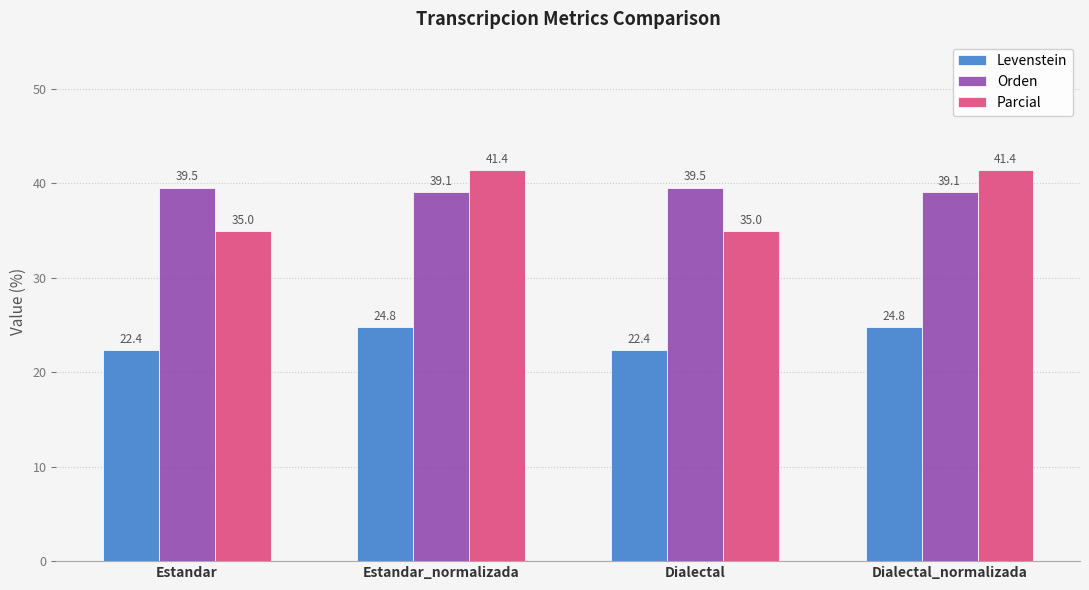

What is the greatest value displayed?

41.4